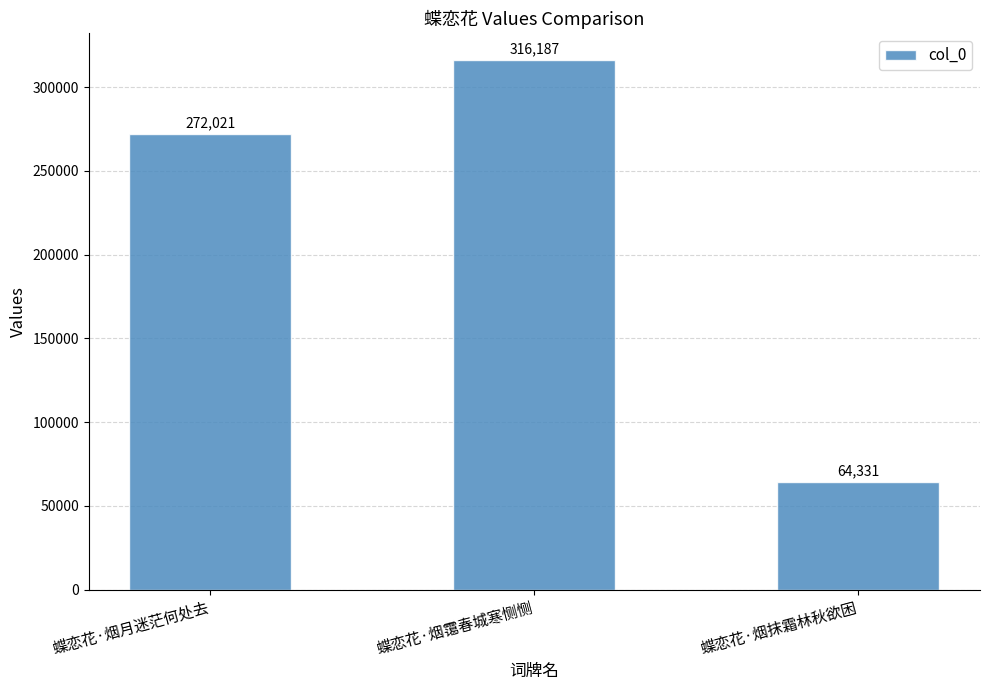

Where is the data nearest to the value 190259?

蝶恋花·烟月迷茫何处去